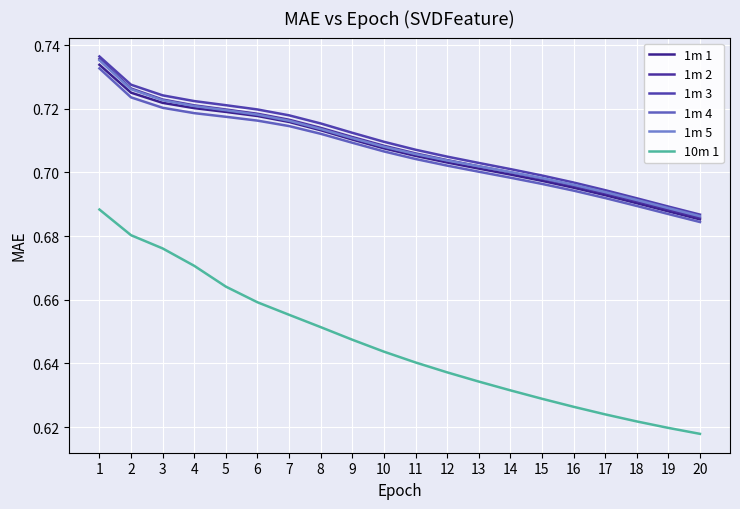

Between 19 and 7, which is larger?

7